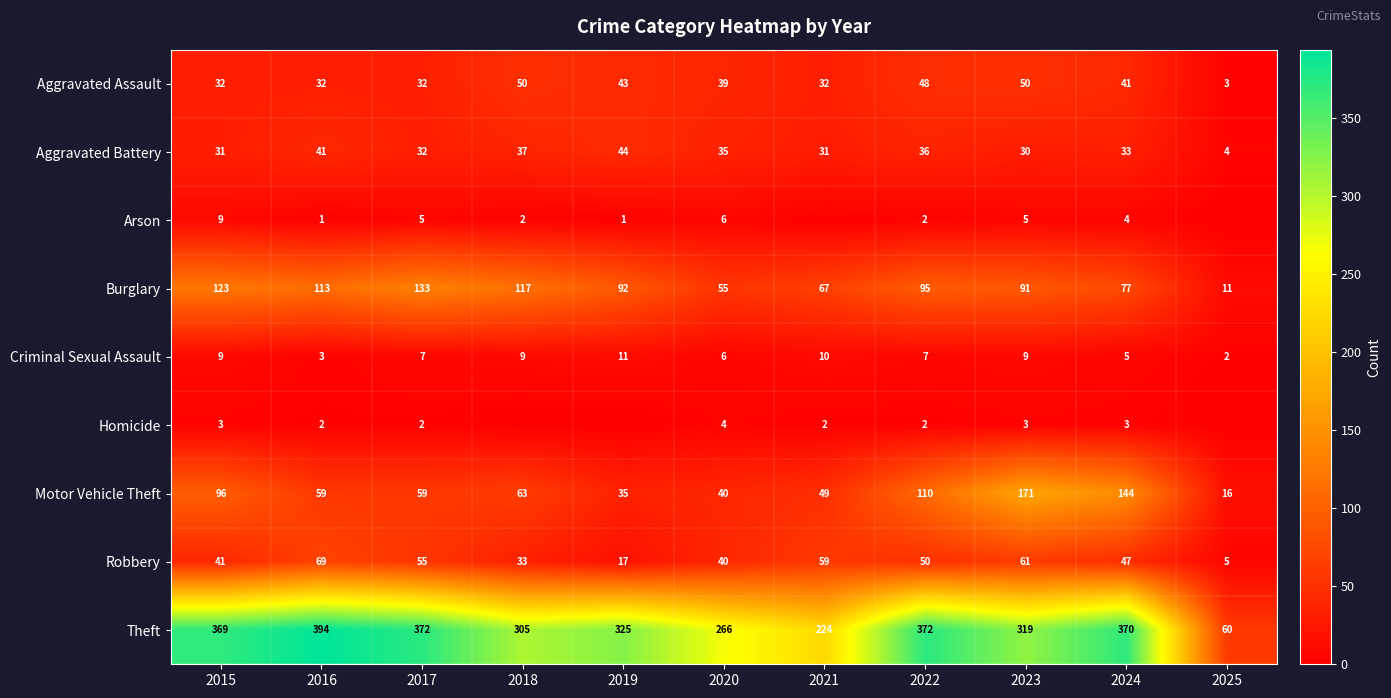

Where is Aggravated Battery nearest to the value 24?

2023